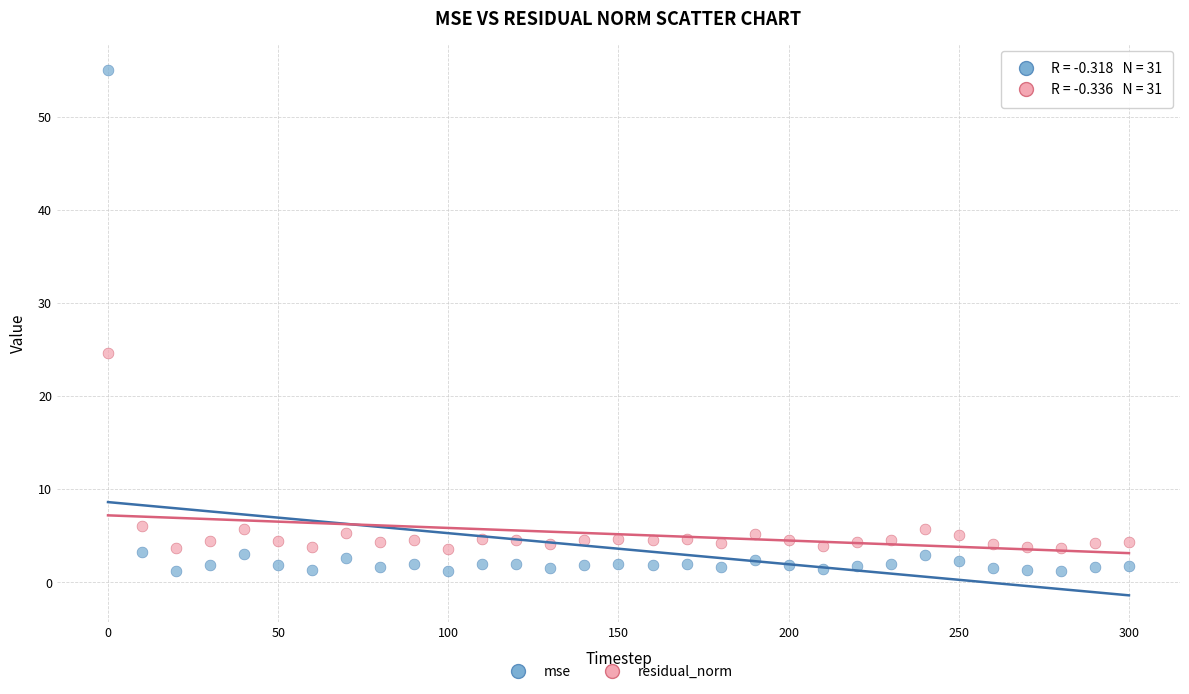

Across all data points, what is the range of Y values (max minus min)?

53.8